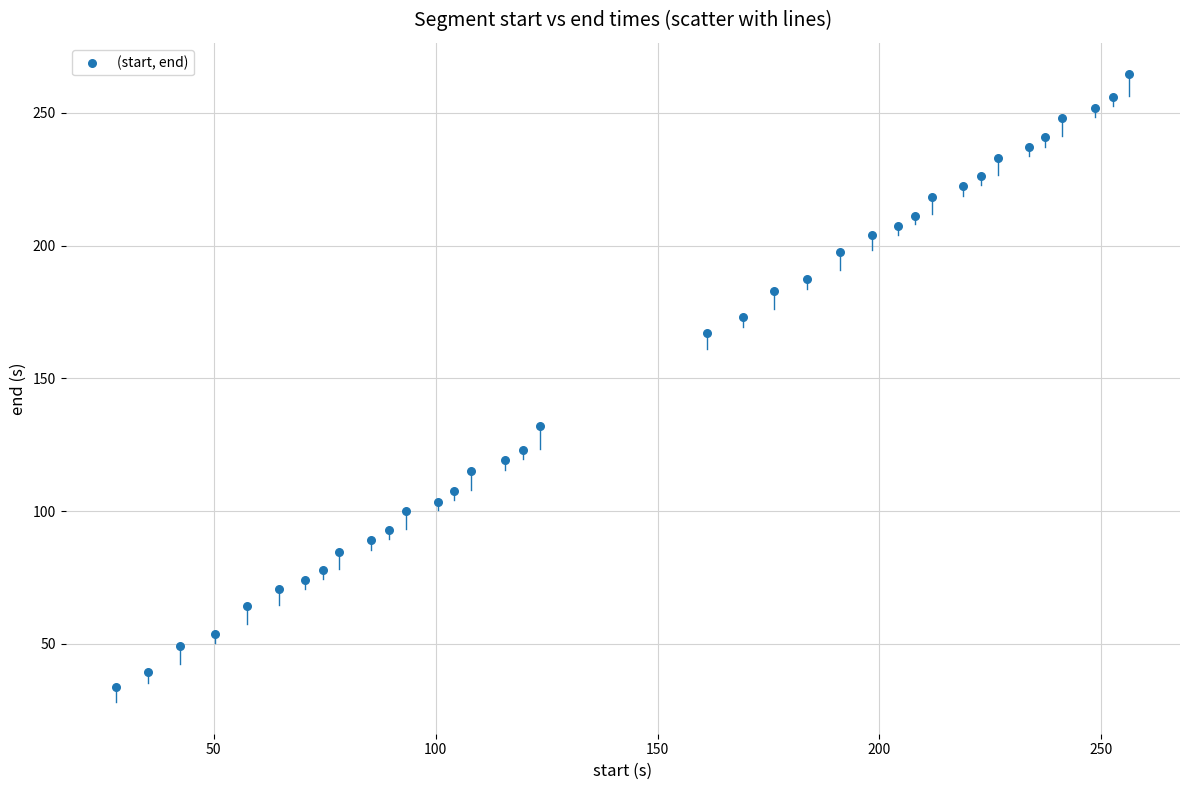

What is the range of X values (max minus min)?

228.3